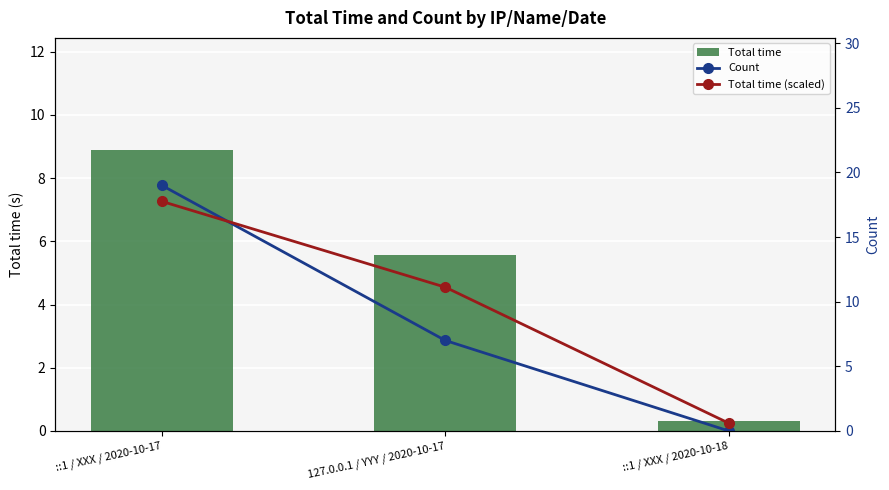

What is the spread (max minus min) of values at ::1 / XXX / 2020-10-17?

10.1